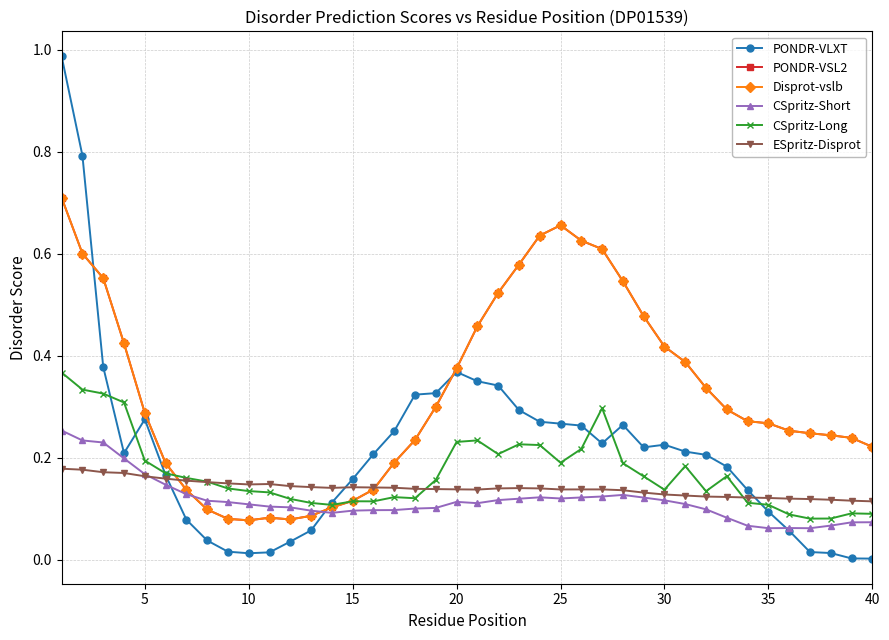

At how many categories does at least one series exceed 0?

40